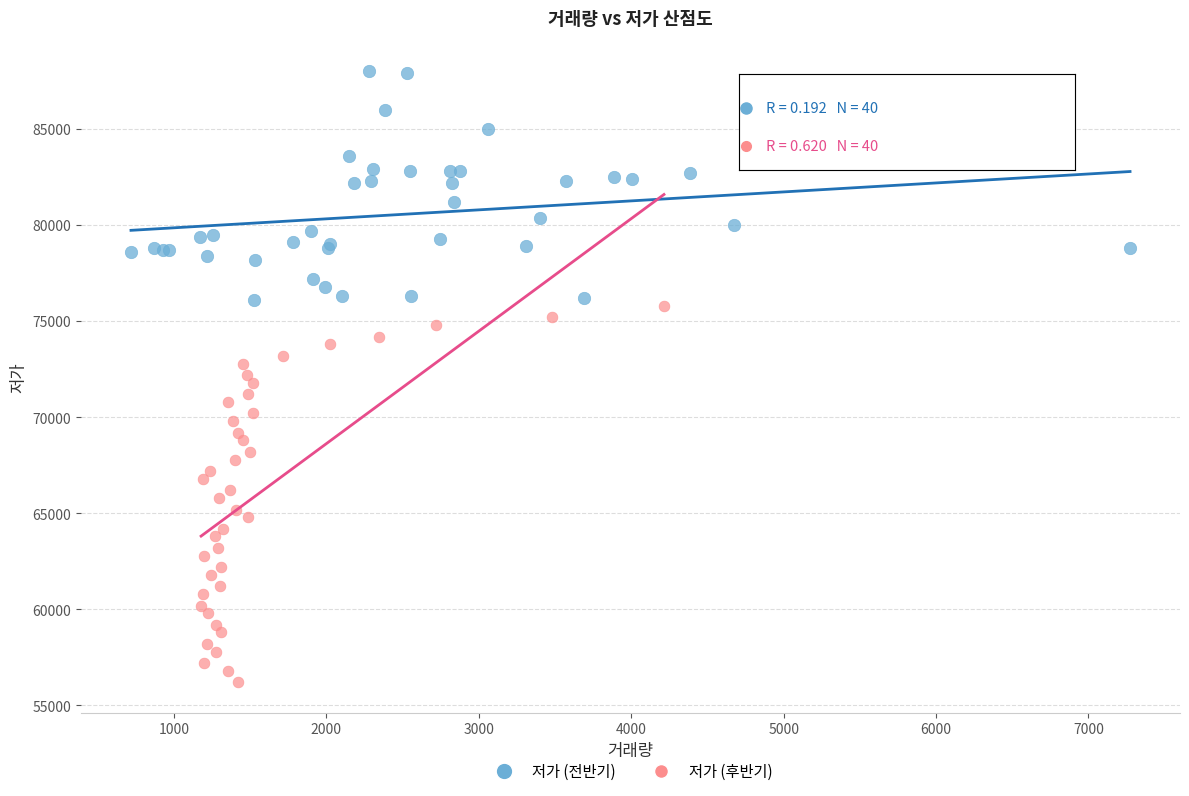

Which series has the largest Y range (max minus min)?

저가 (후반기)